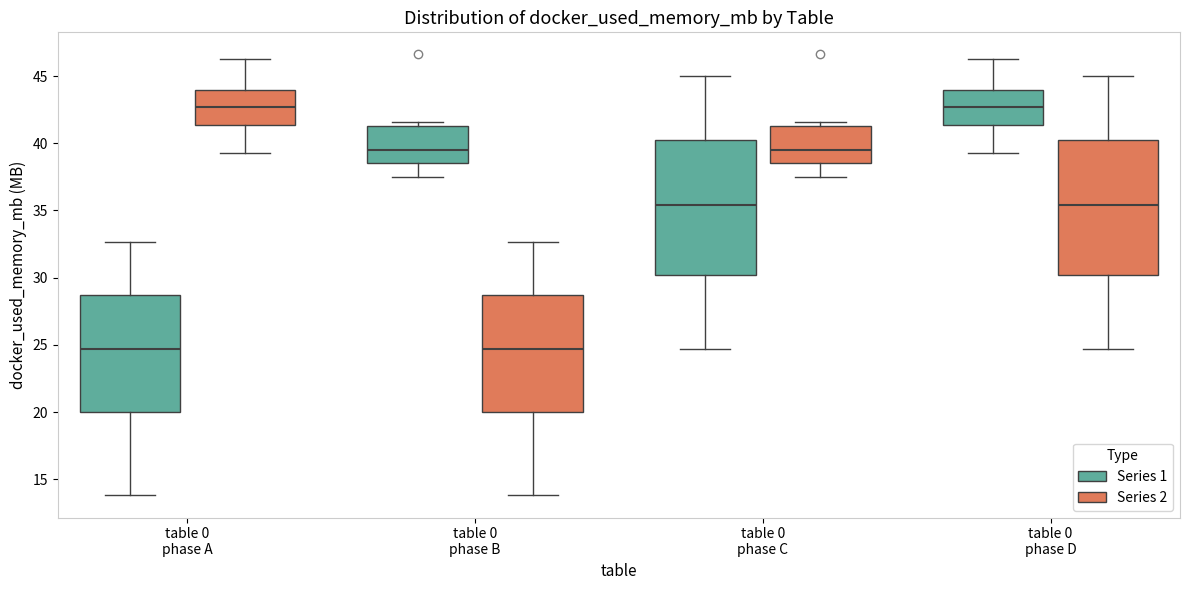

Where is the lower edge of the box for table 0 phase C (Series 2) on the y-axis? The values are not printed on the chart, so give them approximately, as read against the axis.

38.5